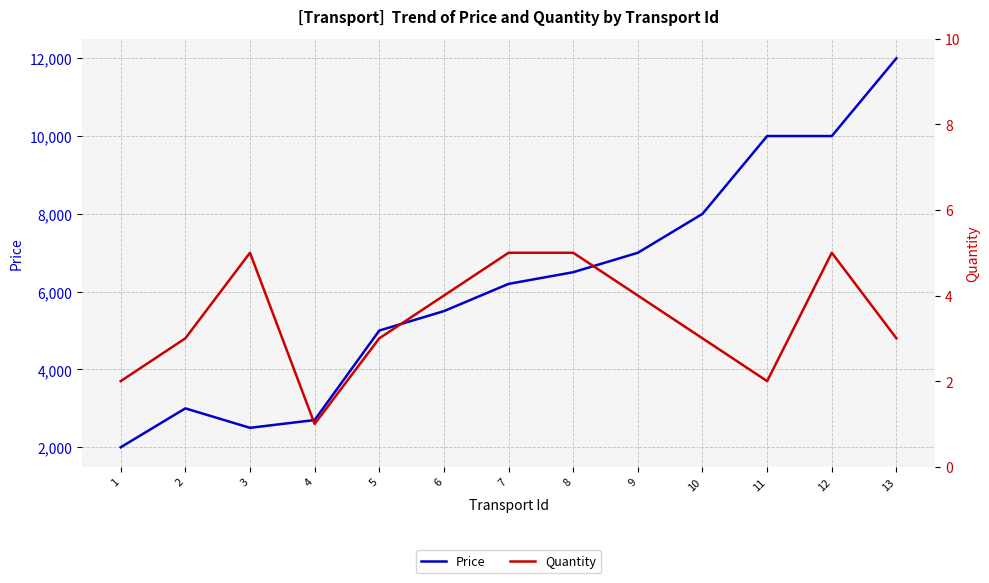

List the labels in order of Quantity value, smallest first.

4, 1, 11, 2, 5, 10, 13, 6, 9, 3, 7, 8, 12